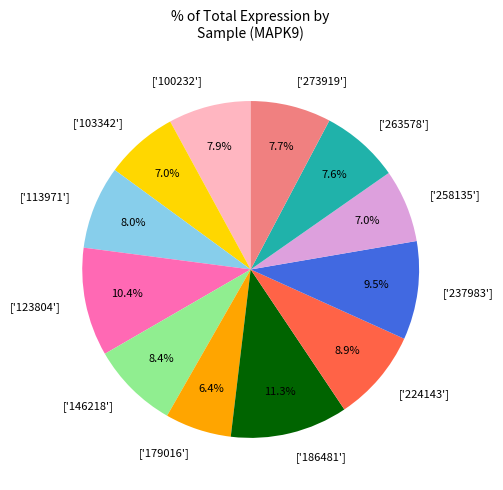

What is the smallest slice in the pie chart?

['179016']